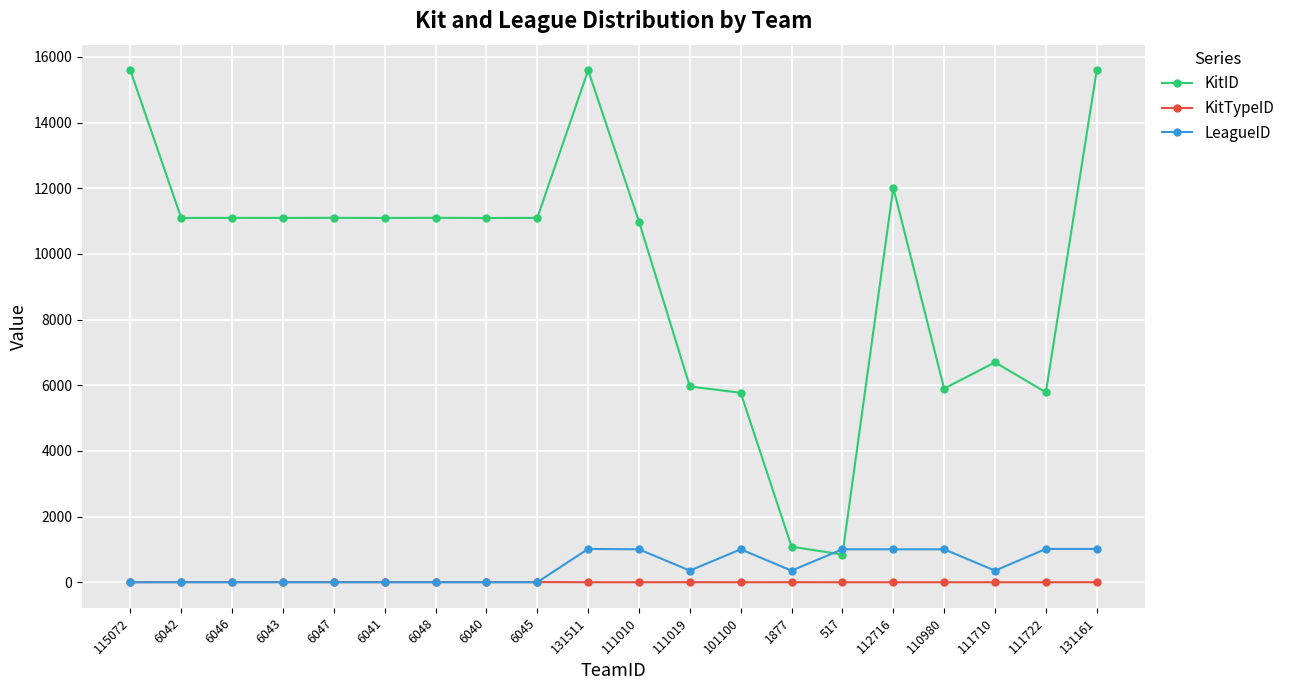

Is the value of KitID at 131511 greater than the value of LeagueID at 6042?

Yes